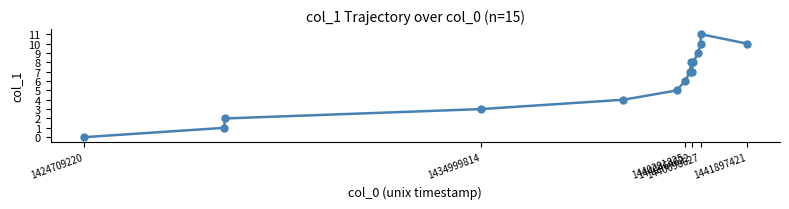

Count the number of categories in the chart.

15